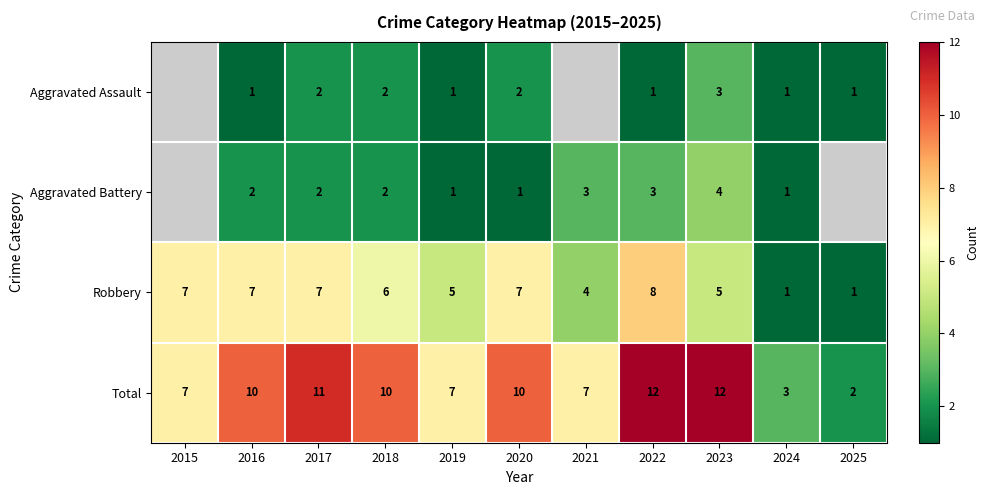

Is the value of Robbery at 2023 greater than the value of Aggravated Assault at 2018?

Yes